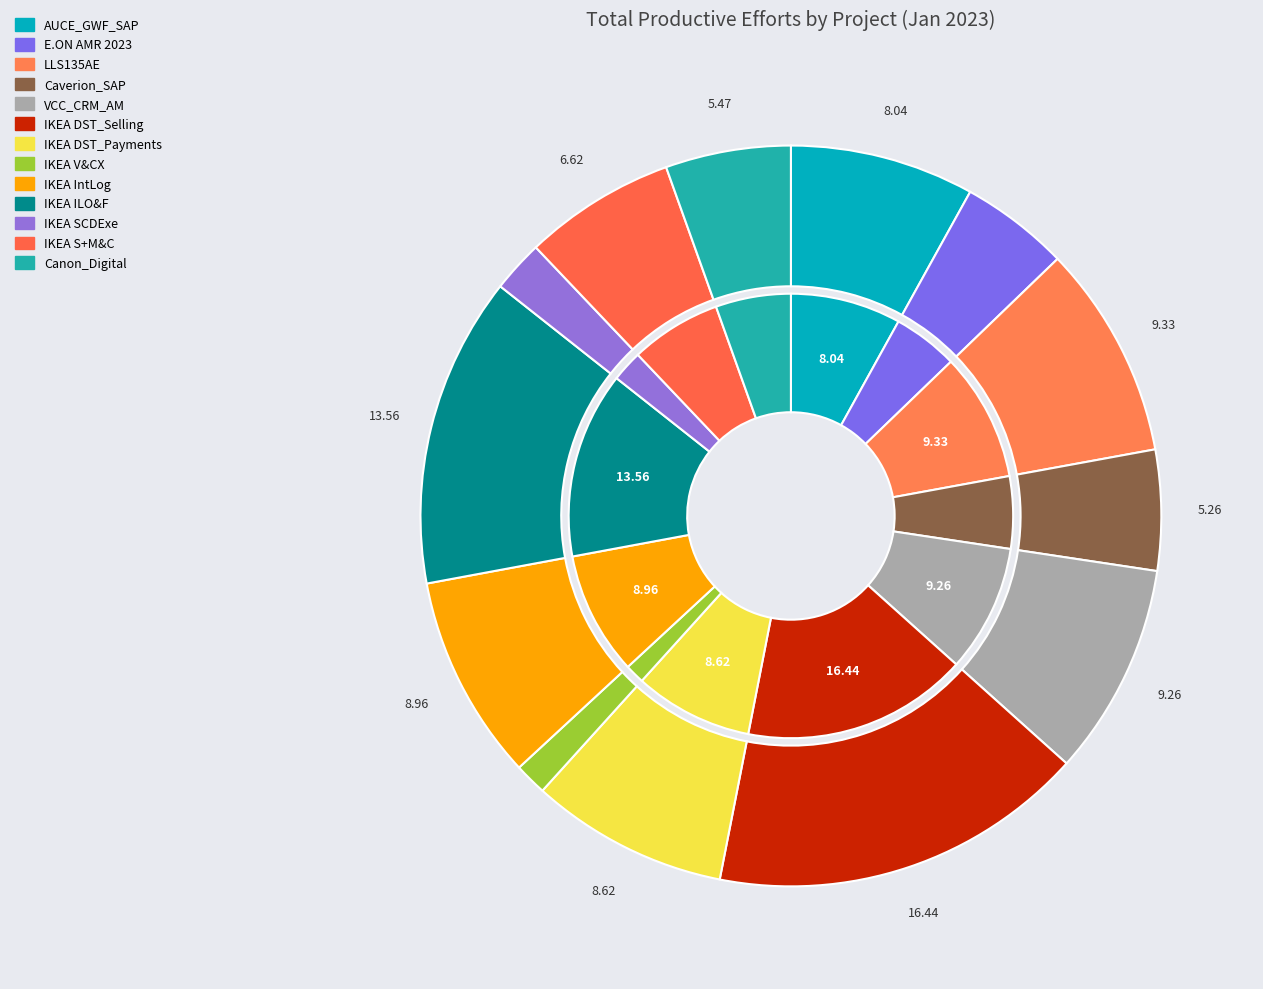

Is it true that LLS135AE is 9% of the pie?

True